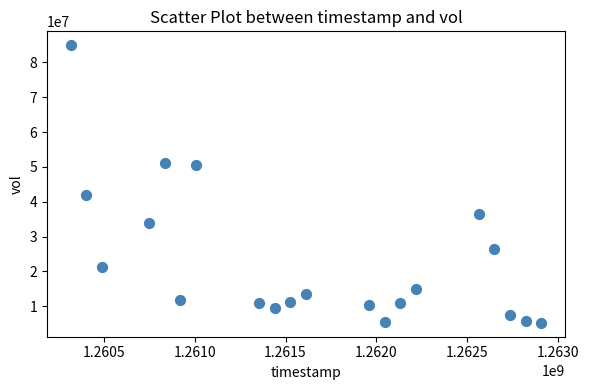

What Y value in the scatter plot is closest to 45083375?

41795243